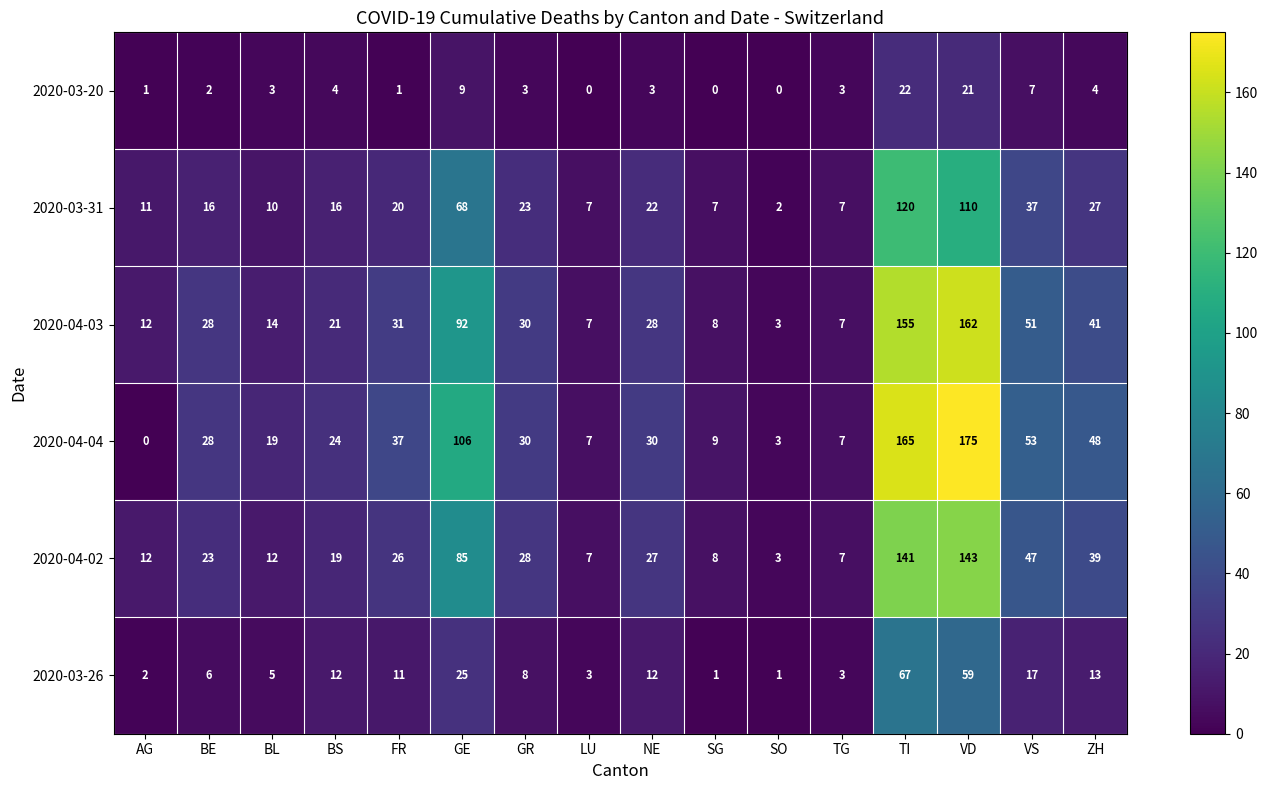

List the series in order of their peak value, highest first.

2020-04-04, 2020-04-03, 2020-04-02, 2020-03-31, 2020-03-26, 2020-03-20